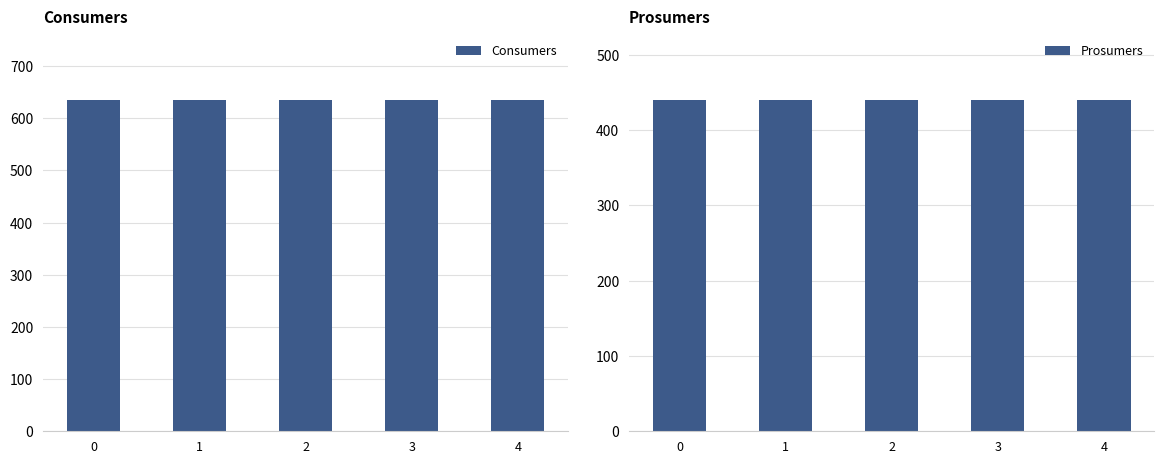

What is the total value across all series at 1?

1075